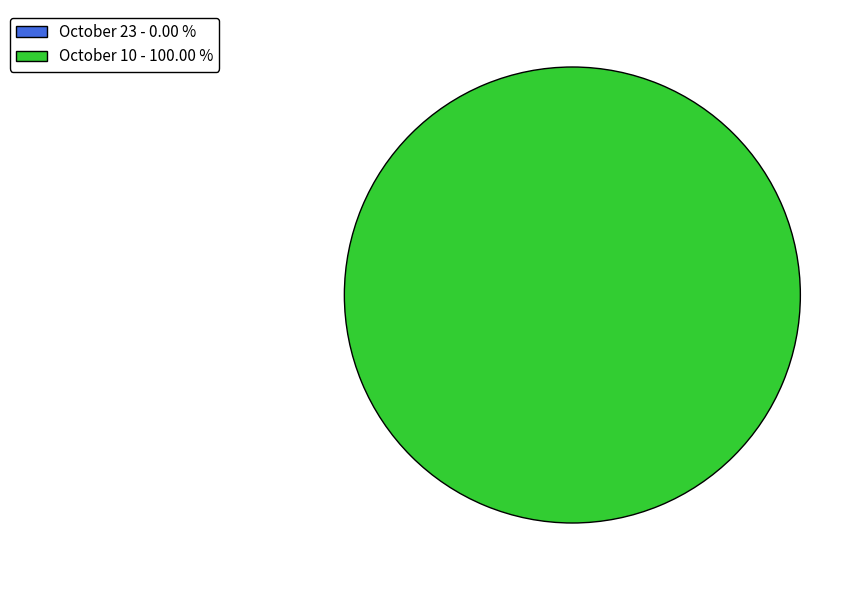

How many slices are in this pie chart?

2